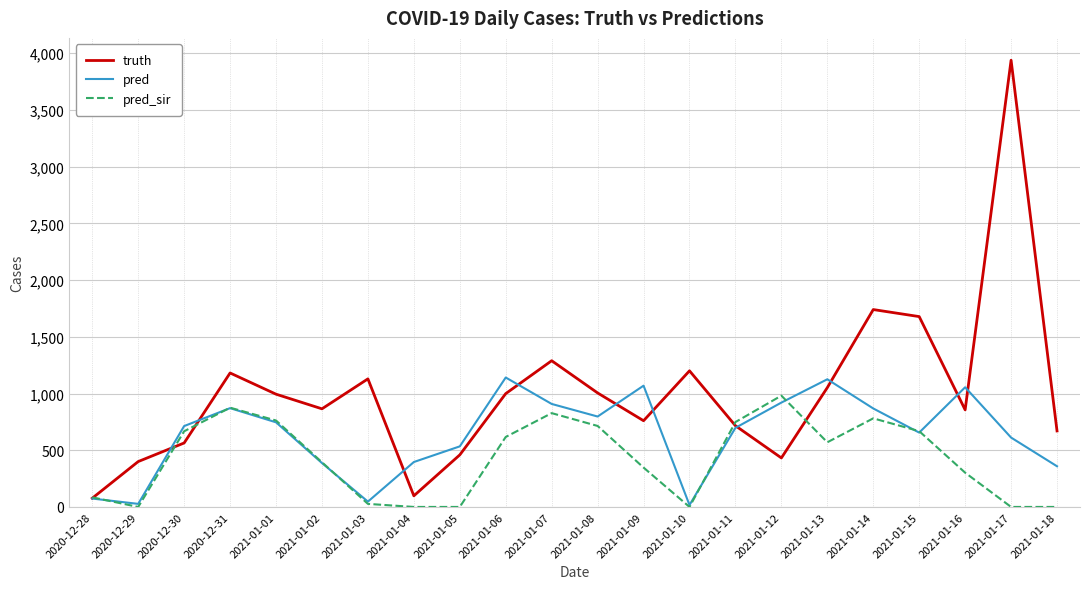

Where does the pred_sir series first go above 570?

2020-12-30